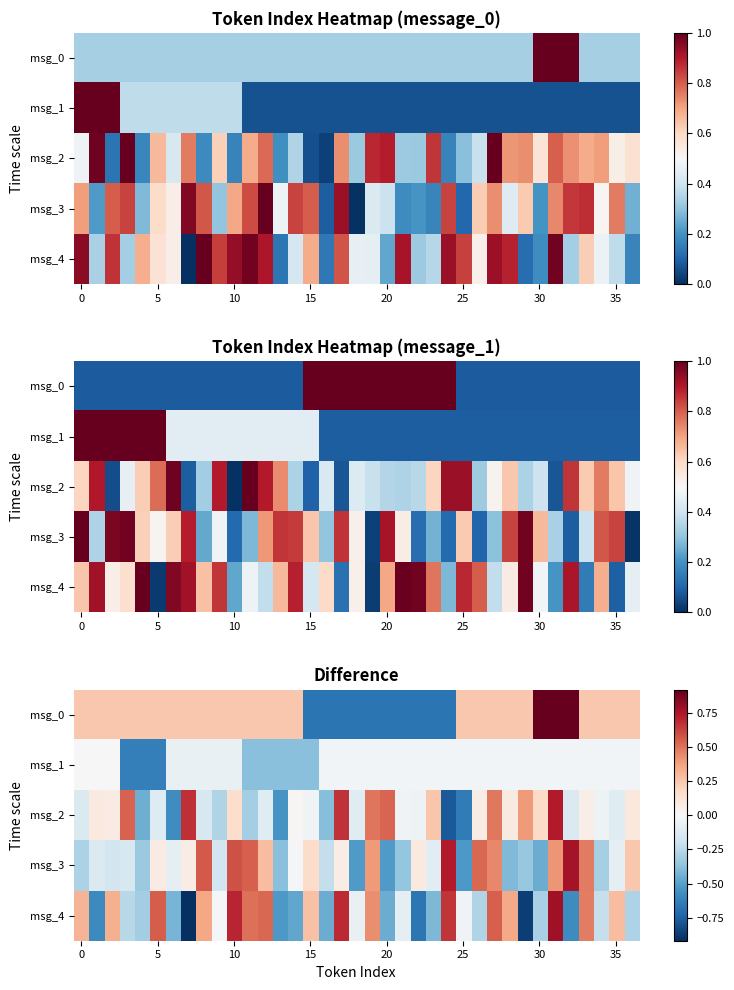

Which series changed the most between 11 and 19?

row_0